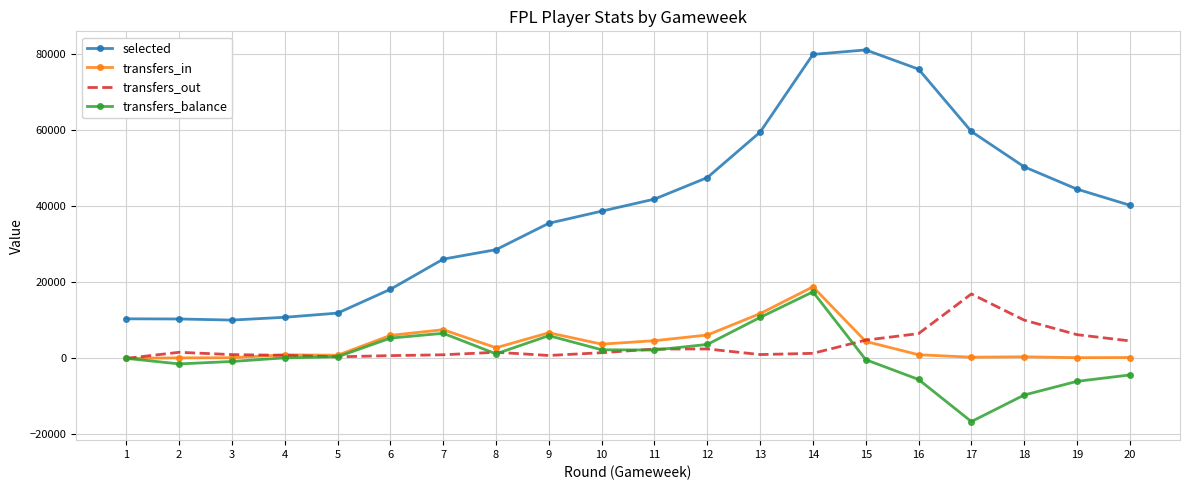

Count the number of categories in the chart.

20